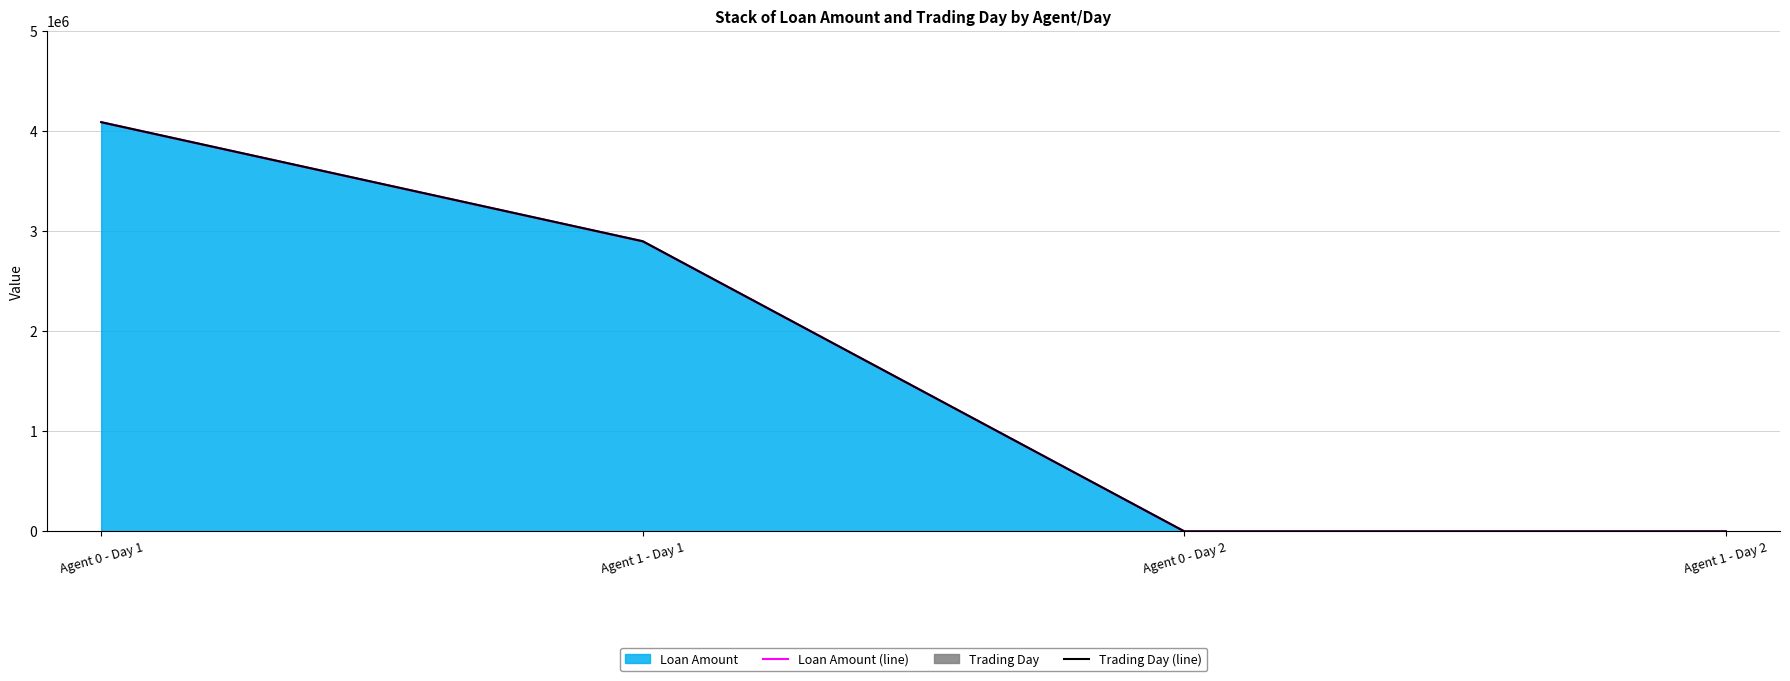

Between Agent 0 - Day 1 and Agent 1 - Day 2, which series saw the biggest shift?

Loan Amount (line)